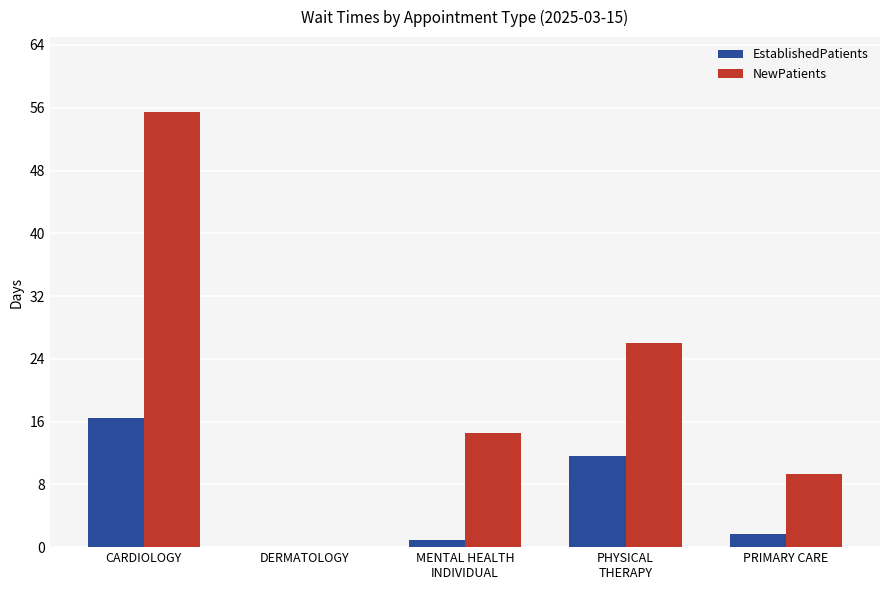

Where does the EstablishedPatients series first go above 1?

CARDIOLOGY